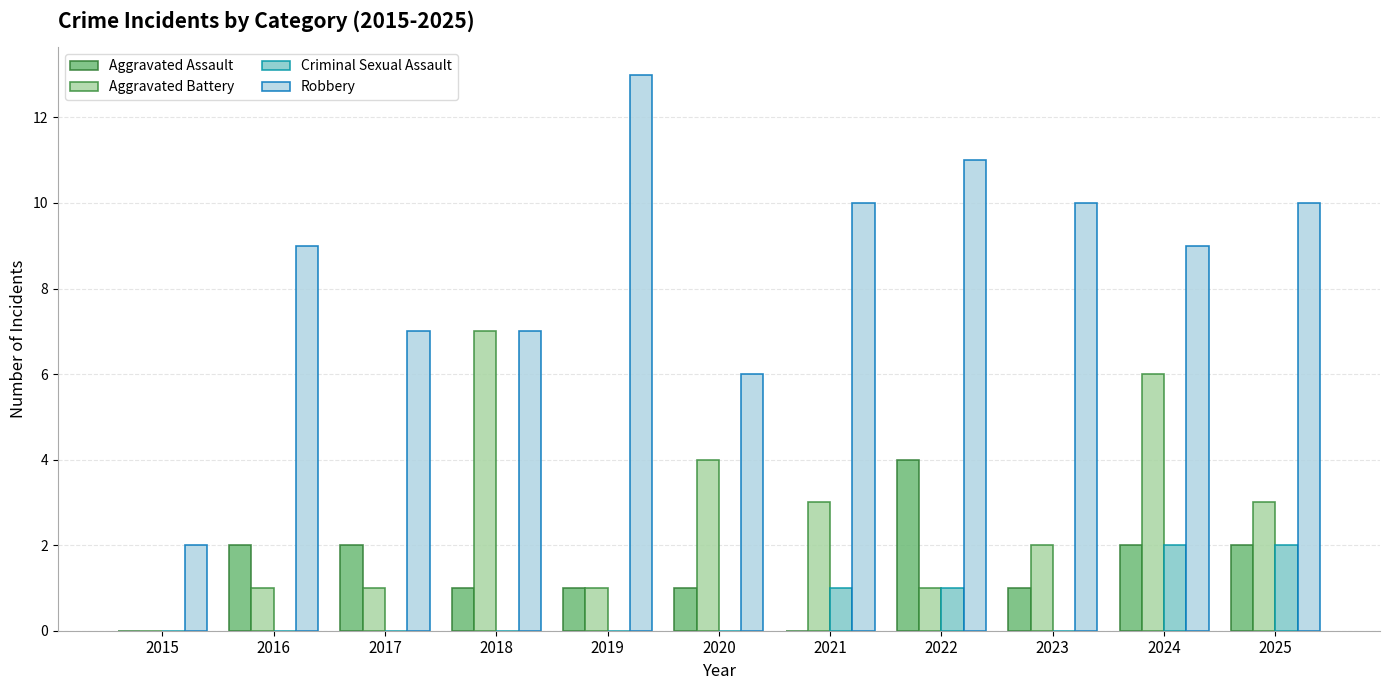

What is the sum of the Criminal Sexual Assault values at 2021 and 2025?

3